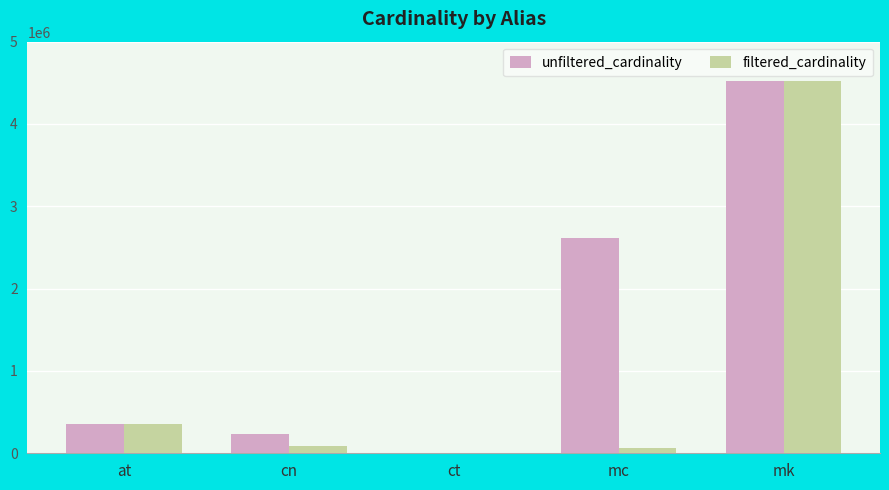

Between at and mc, which series saw the biggest shift?

unfiltered_cardinality